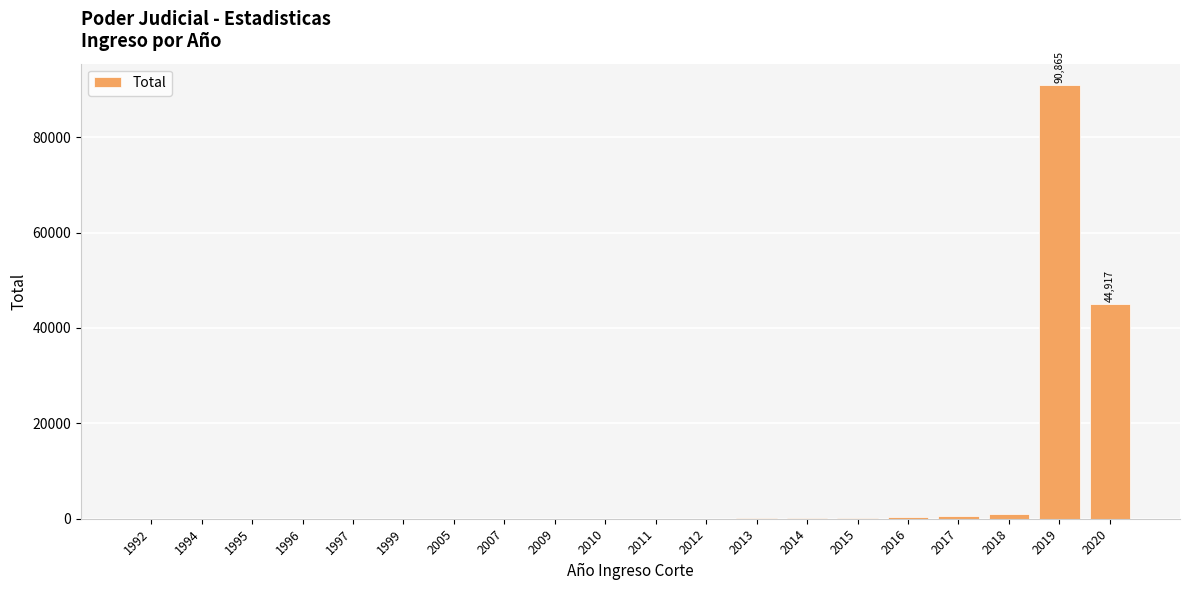

What is the difference between the values at 1995 and 2018?

931